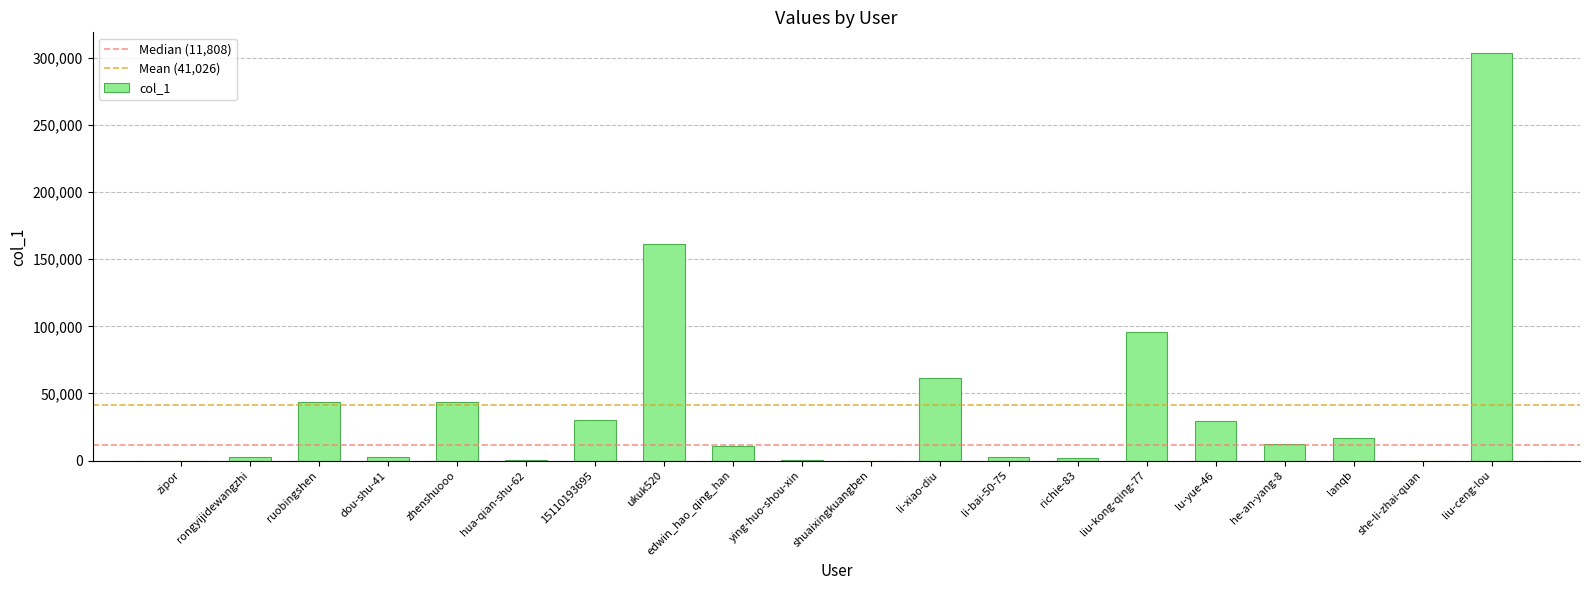

At which label does the data first exceed 12654?

ruobingshen